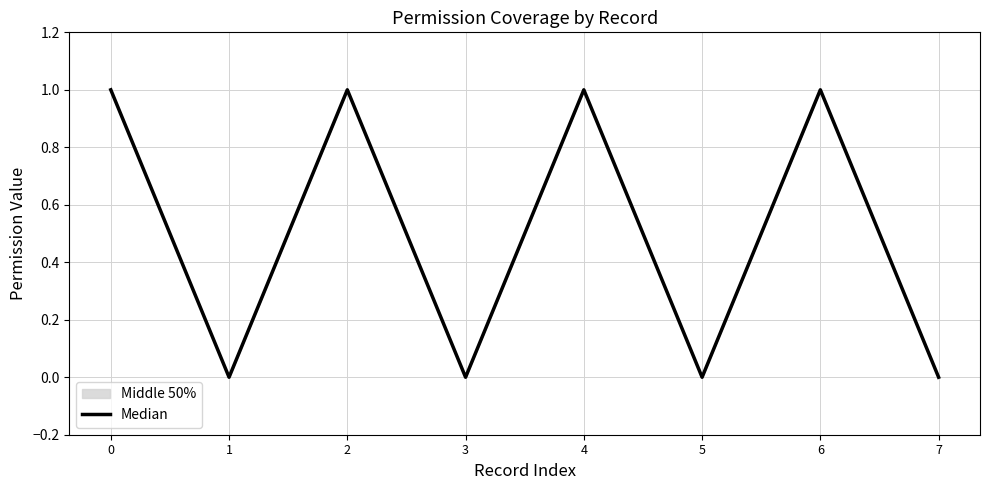

The chart shows a value of 0 at 5. True or false?

True